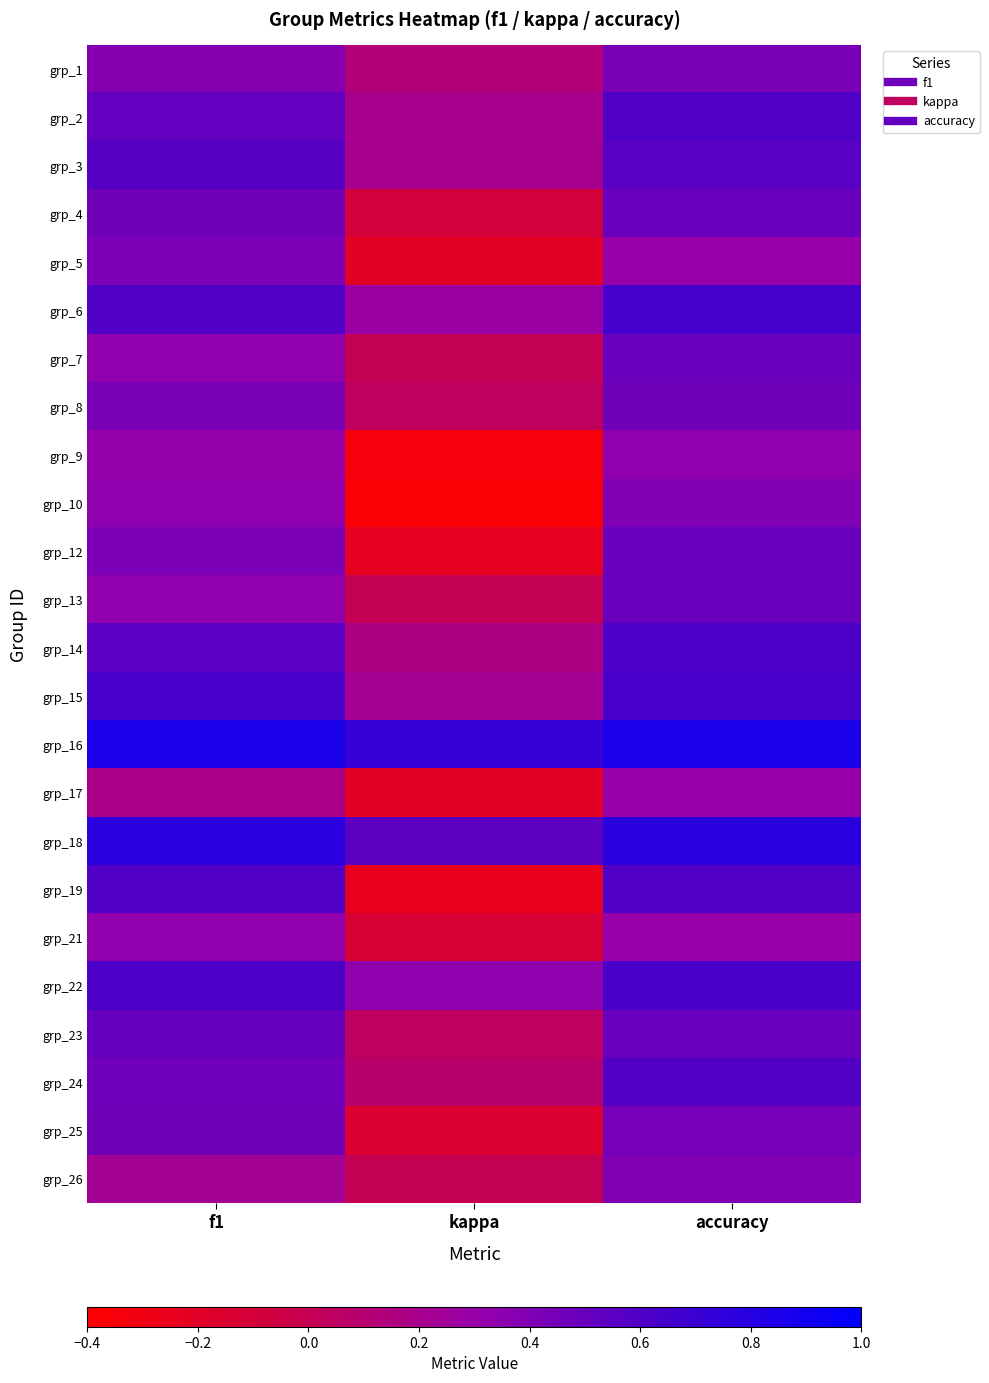

Reading left to right, extract all data points from this chart.

grp_1: f1=0.4	kappa=0.1	accuracy=0.4
grp_2: f1=0.5	kappa=0.2	accuracy=0.6
grp_3: f1=0.6	kappa=0.2	accuracy=0.6
grp_4: f1=0.5	kappa=-0.1	accuracy=0.5
grp_5: f1=0.4	kappa=-0.2	accuracy=0.3
grp_6: f1=0.6	kappa=0.3	accuracy=0.6
grp_7: f1=0.3	kappa=0.0	accuracy=0.5
grp_8: f1=0.4	kappa=0.0	accuracy=0.5
grp_9: f1=0.3	kappa=-0.3	accuracy=0.3
grp_10: f1=0.3	kappa=-0.4	accuracy=0.4
grp_12: f1=0.4	kappa=-0.2	accuracy=0.5
grp_13: f1=0.3	kappa=0.0	accuracy=0.5
grp_14: f1=0.6	kappa=0.2	accuracy=0.6
grp_15: f1=0.6	kappa=0.2	accuracy=0.6
grp_16: f1=0.9	kappa=0.7	accuracy=0.9
grp_17: f1=0.2	kappa=-0.2	accuracy=0.3
grp_18: f1=0.8	kappa=0.6	accuracy=0.8
grp_19: f1=0.6	kappa=-0.2	accuracy=0.6
grp_21: f1=0.3	kappa=-0.1	accuracy=0.3
grp_22: f1=0.6	kappa=0.3	accuracy=0.6
grp_23: f1=0.5	kappa=0.0	accuracy=0.5
grp_24: f1=0.5	kappa=0.1	accuracy=0.6
grp_25: f1=0.5	kappa=-0.2	accuracy=0.4
grp_26: f1=0.2	kappa=0.0	accuracy=0.4